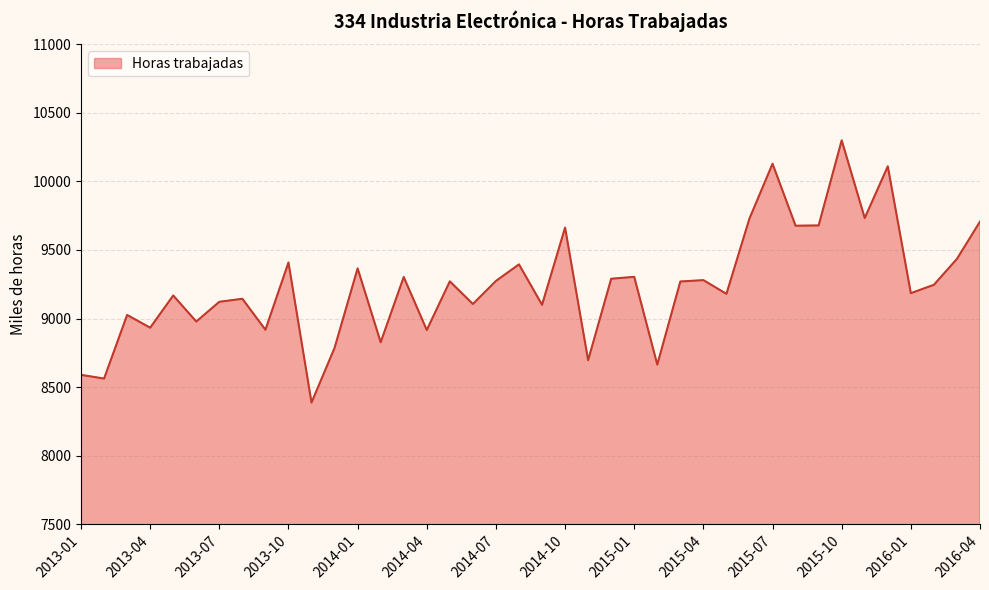

What is the greatest value displayed?

10300